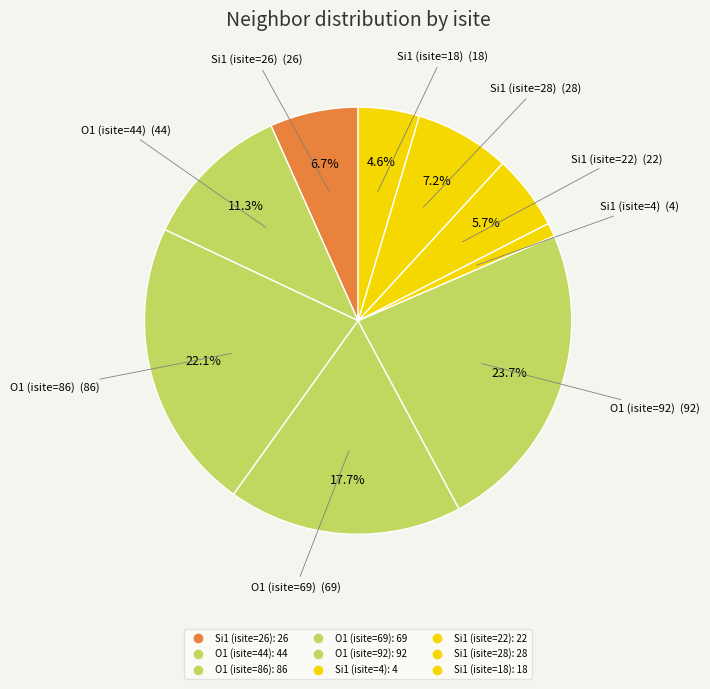

To the nearest percent, what is the average slice percentage?

11%